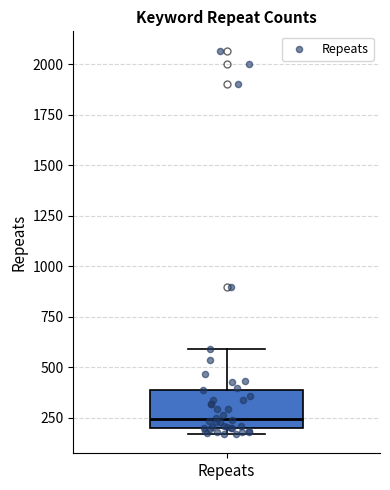

Where is the lower edge of the box for Repeats on the y-axis? The values are not printed on the chart, so give them approximately, as read against the axis.

200